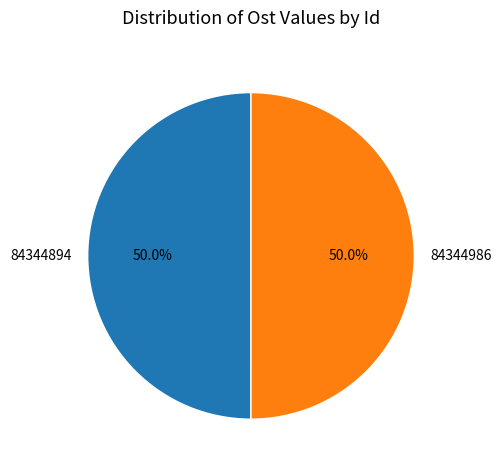

What is the total percentage of 84344986 and 84344894?

100.0%